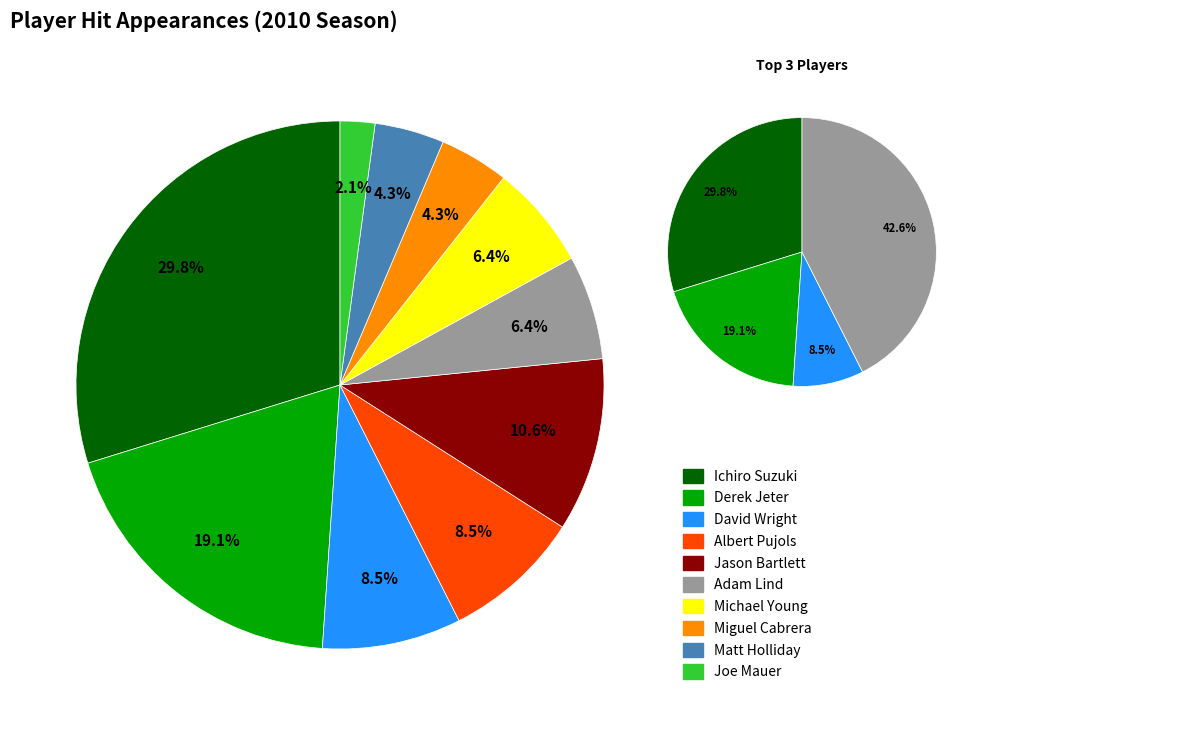

To the nearest percent, what is the average slice percentage?

10%